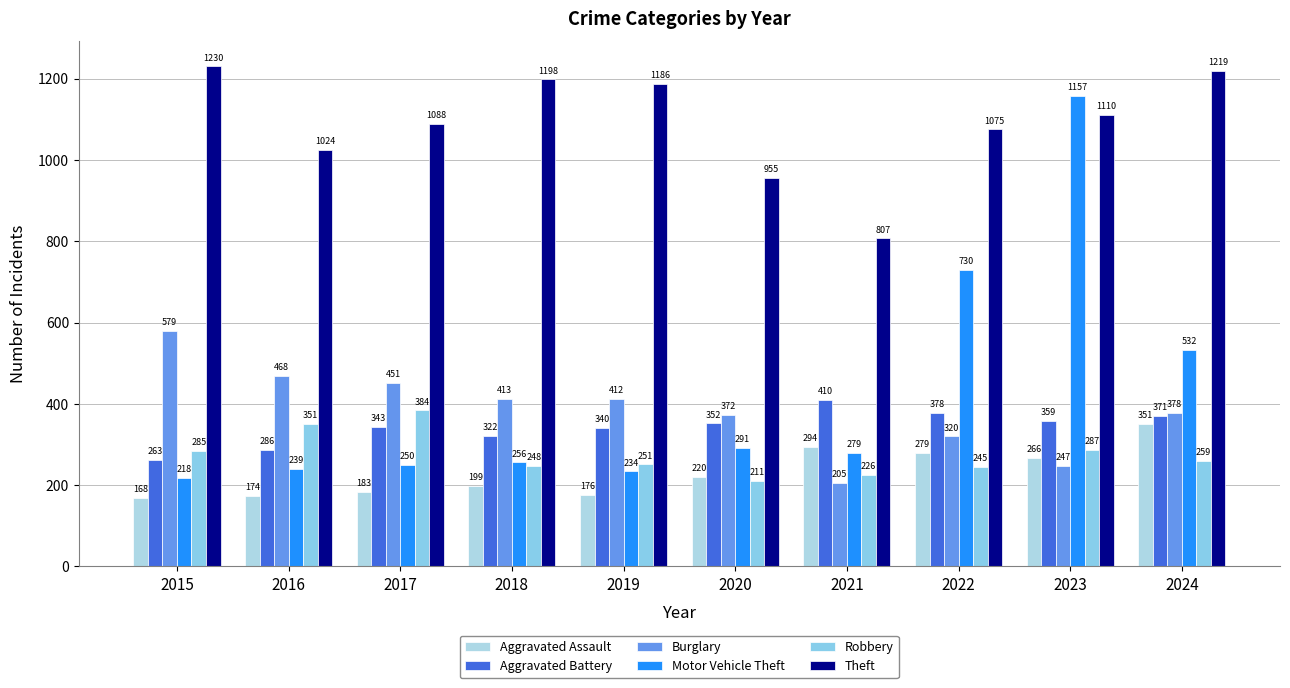

What is the value of the Burglary bar at the 9th from the left?

247